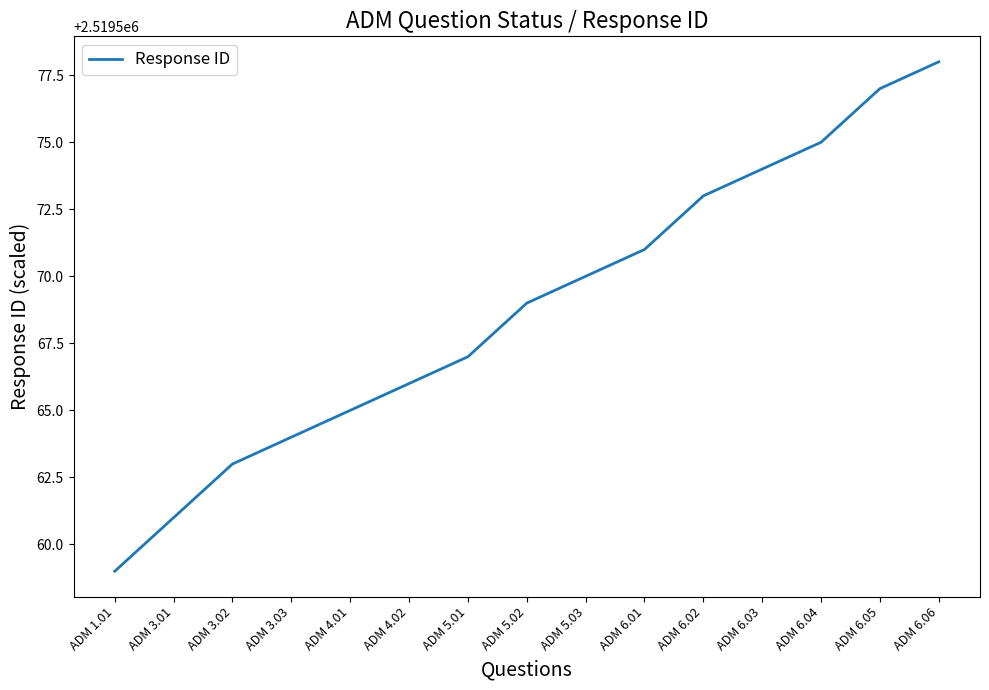

What position from the left is ADM 5.01?

7